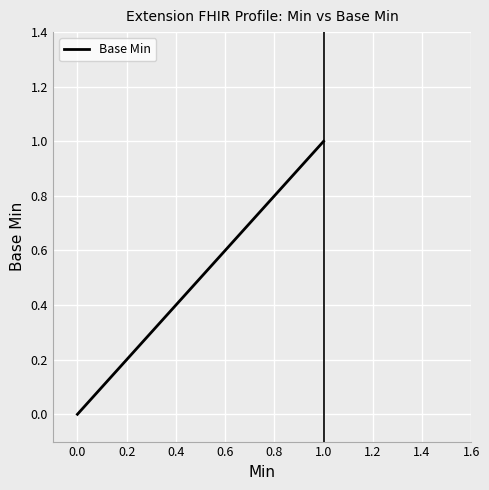

How many lines are shown in the chart?

1